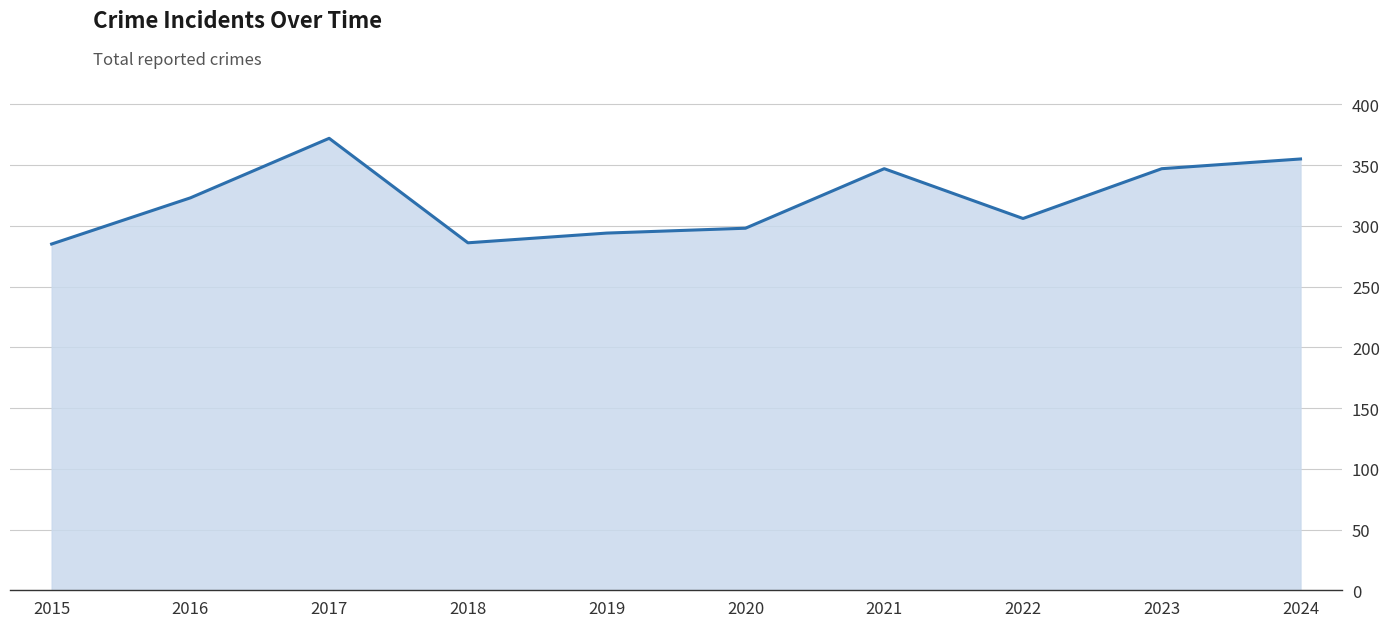

Approximately how many times larger is the value at 2017 compared to 2018?

1.3